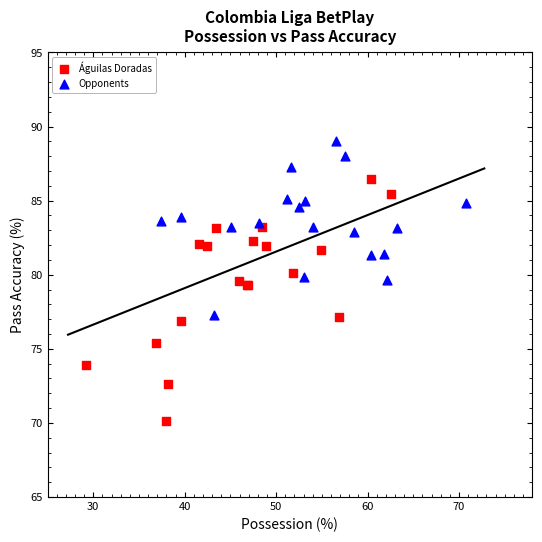

Which series has the largest Y range (max minus min)?

Águilas Doradas